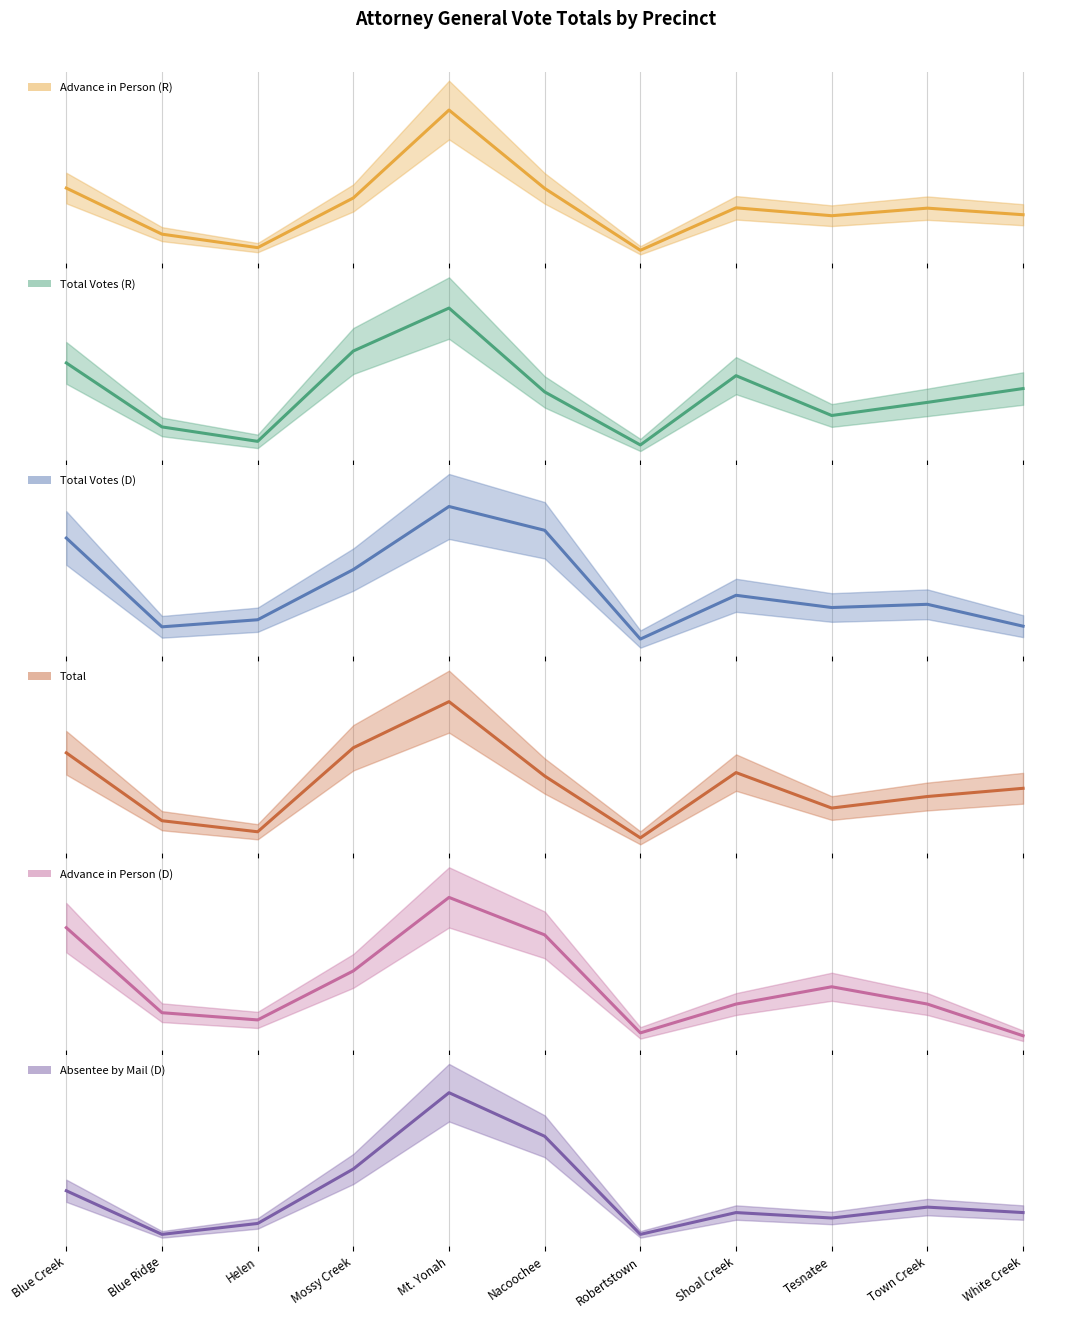

At which label does Total Votes (D) first exceed 95?

Blue Creek